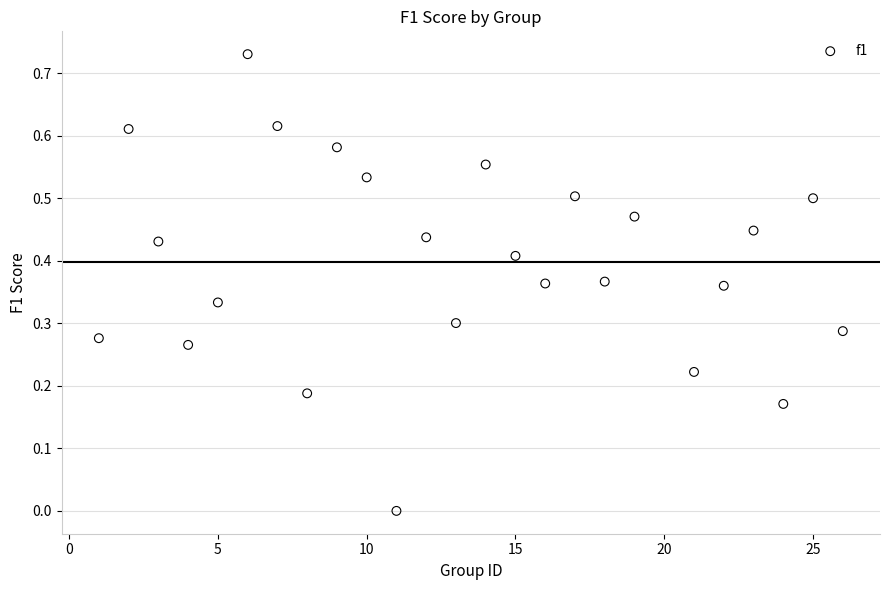

What is the range of X values (max minus min)?

25.0